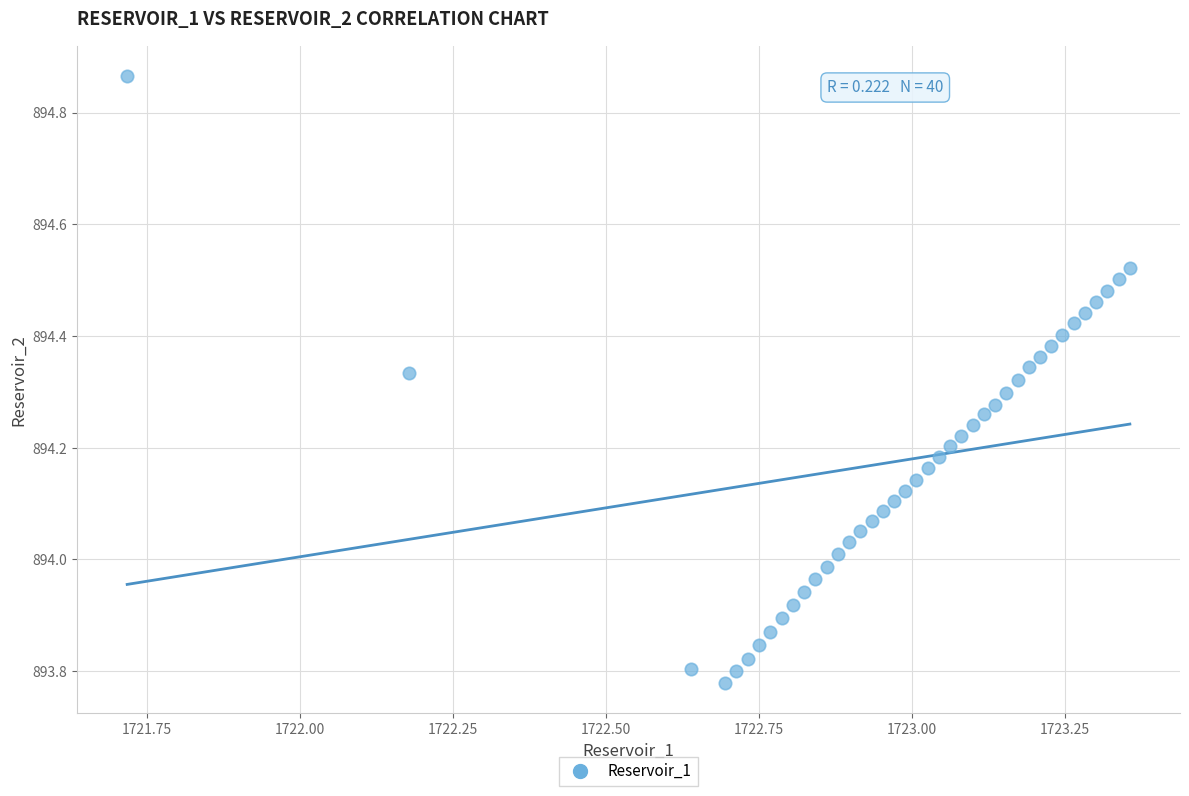

What is the range of X values (max minus min)?

1.6